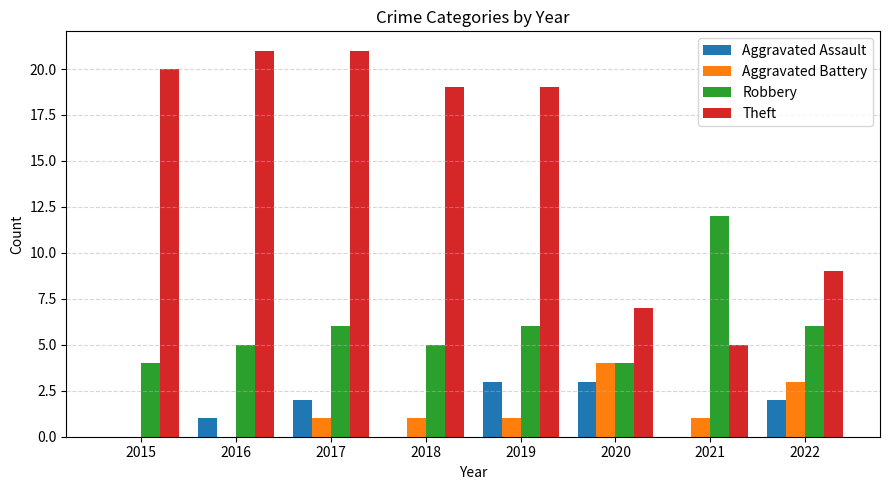

Which series has the largest total across all categories?

Theft